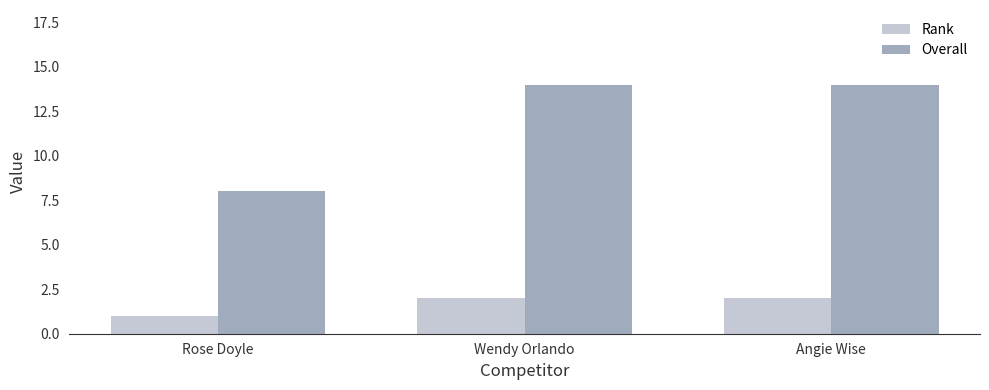

What is the total value across all series at Wendy Orlando?

16